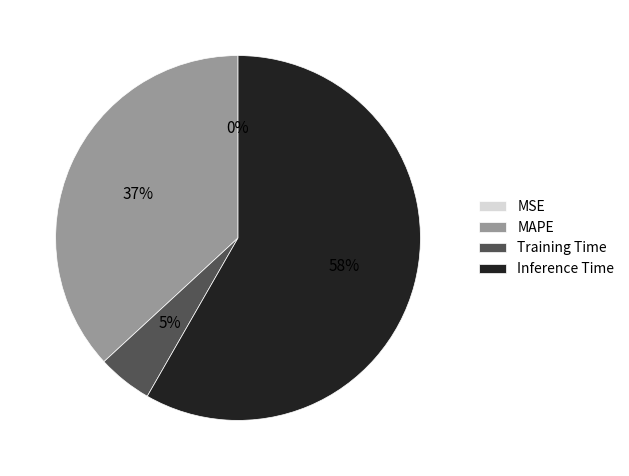

Which slice is the largest?

Inference Time